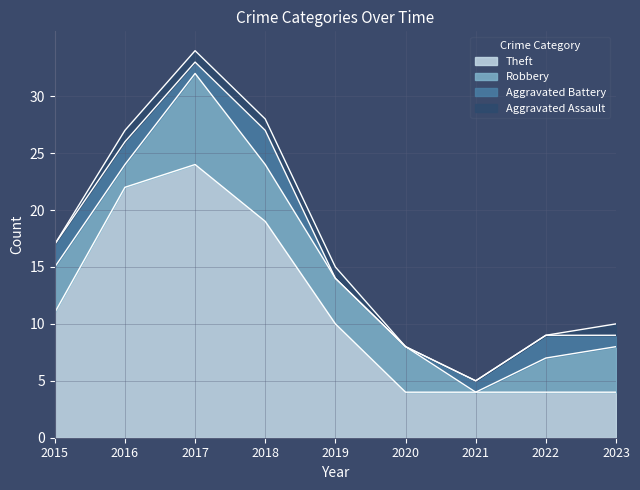

Reading left to right, what are all the values shown in this chart?

Theft: 2015=11	2016=22	2017=24	2018=19	2019=10	2020=4	2021=4	2022=4	2023=4
Robbery: 2015=4	2016=2	2017=8	2018=5	2019=4	2020=4	2021=0	2022=3	2023=4
Aggravated Battery: 2015=2	2016=2	2017=1	2018=3	2019=0	2020=0	2021=1	2022=2	2023=1
Aggravated Assault: 2015=0	2016=1	2017=1	2018=1	2019=1	2020=0	2021=0	2022=0	2023=1